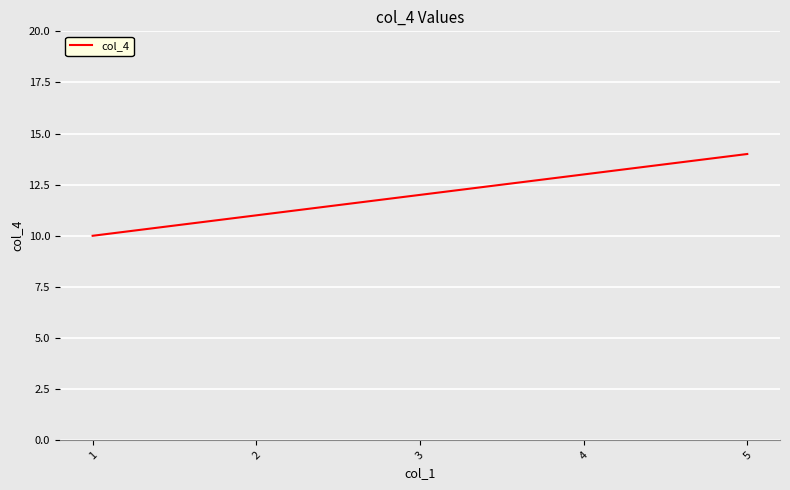

The value at 5 is 20. True or false?

False